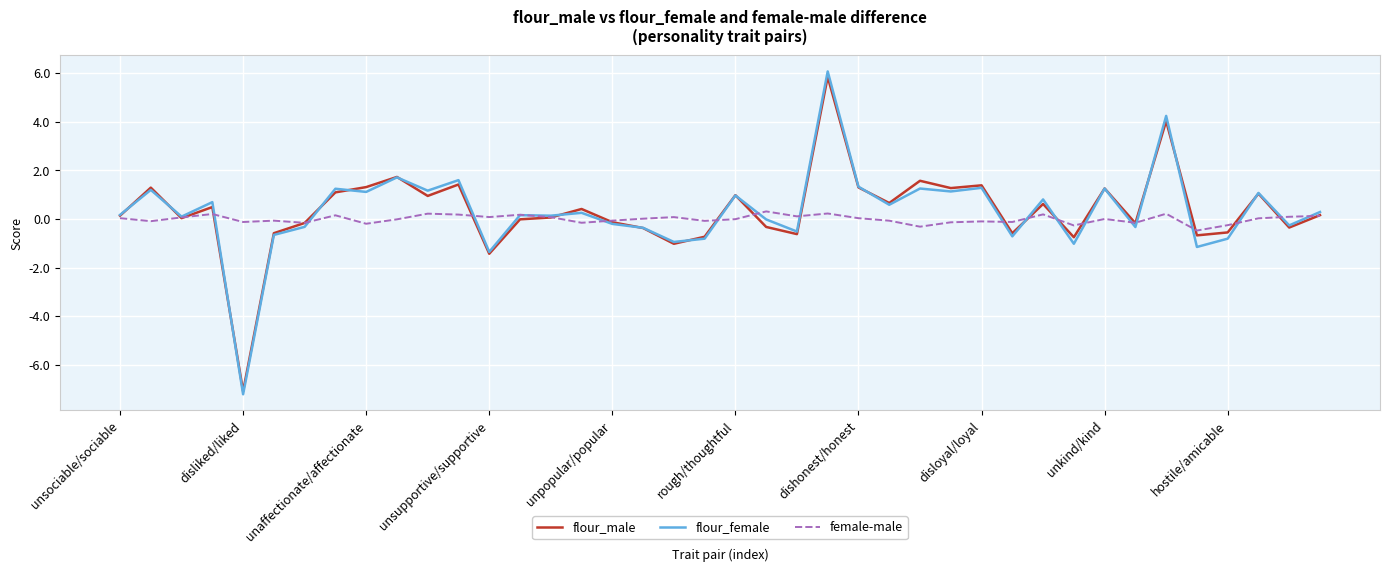

List the series in order of their peak value, highest first.

flour_female, flour_male, female-male